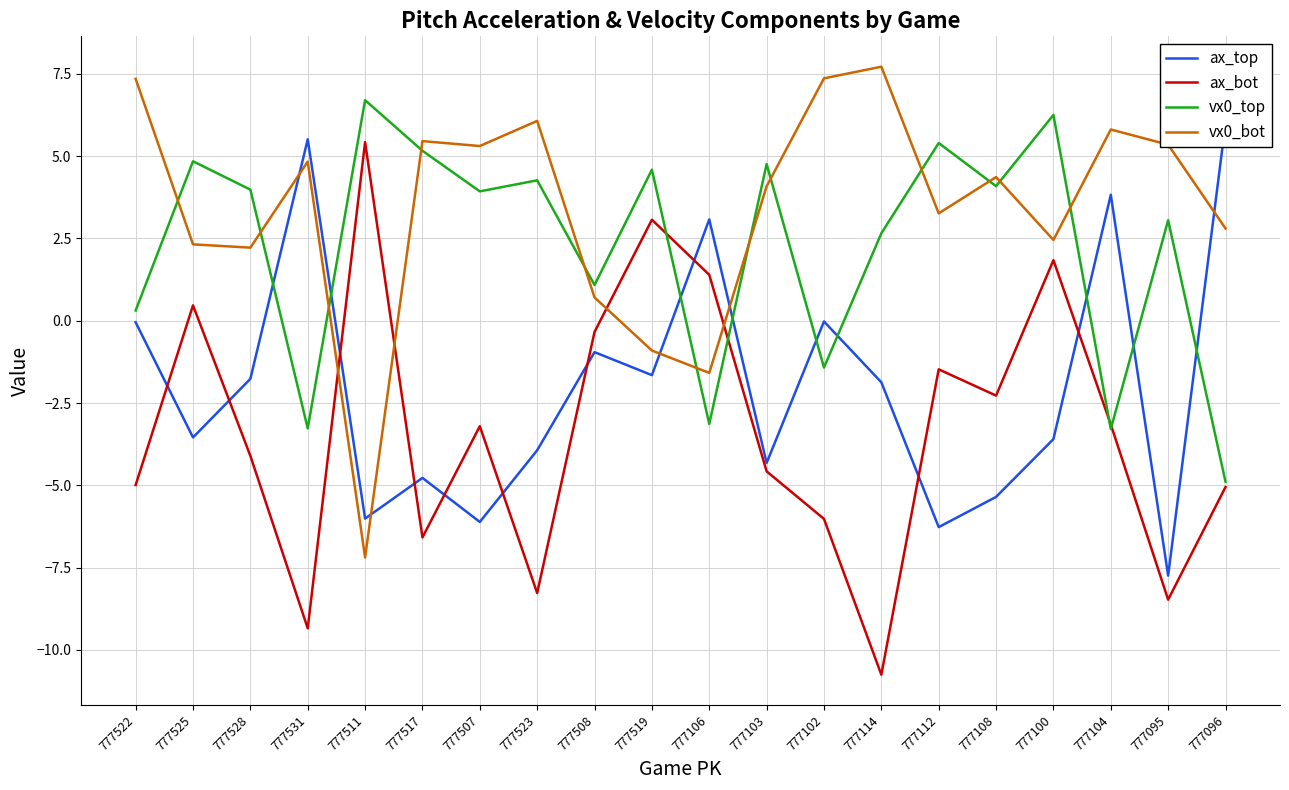

Does the chart have visible grid lines?

Yes